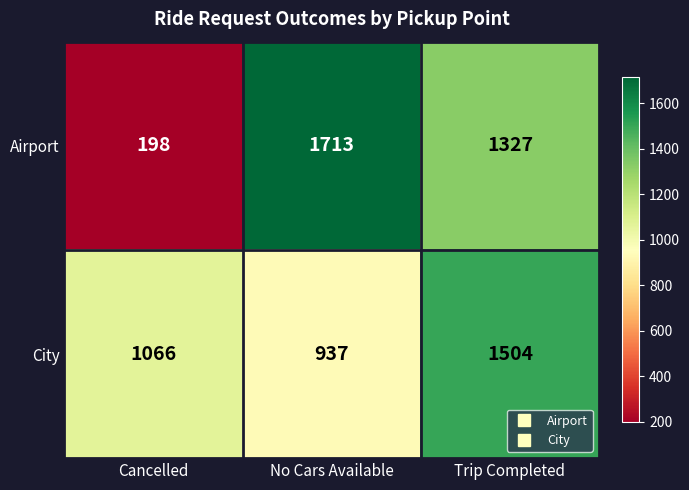

Count the number of data series in this chart.

2